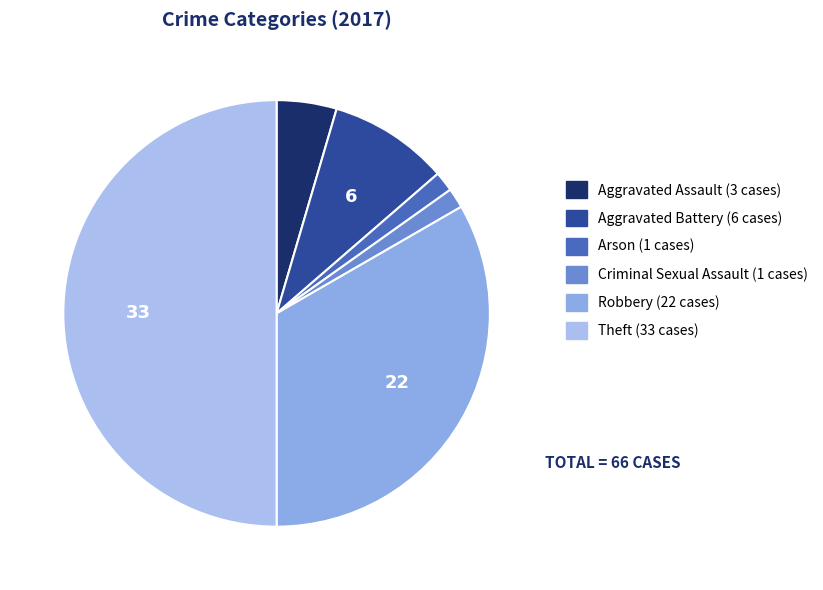

Which has a higher value, Theft or Arson?

Theft